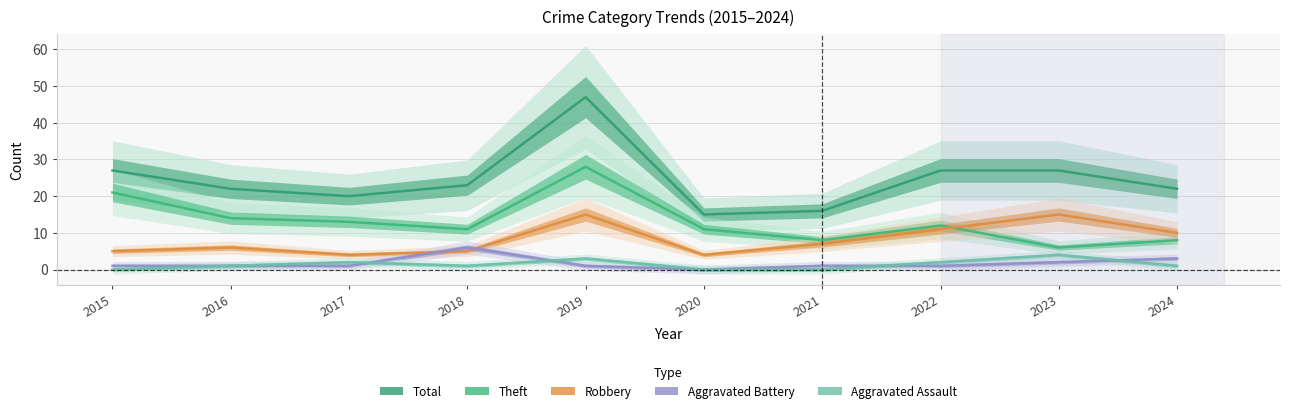

True or false: Aggravated Assault and Aggravated Battery cross at least once.

True